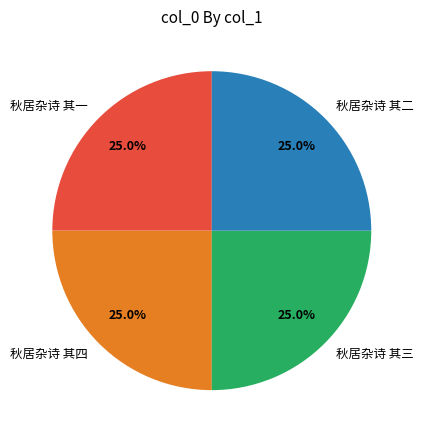

Approximately how many times larger is the value at 秋居杂诗 其三 compared to 秋居杂诗 其二?

1.0